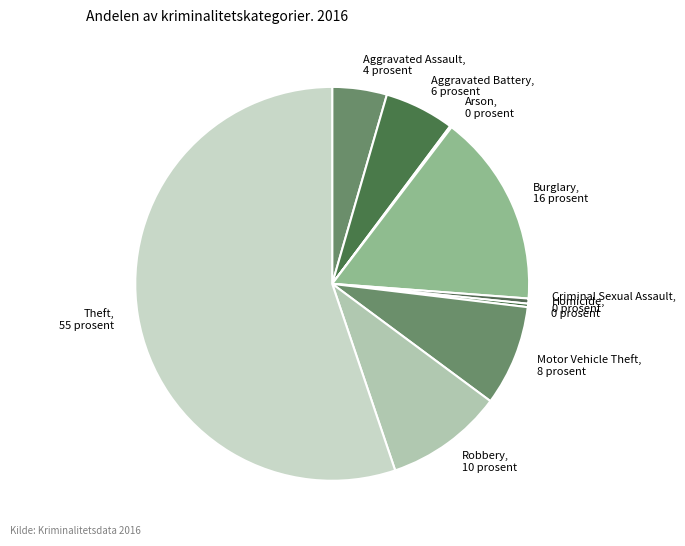

How many slices are in this pie chart?

9